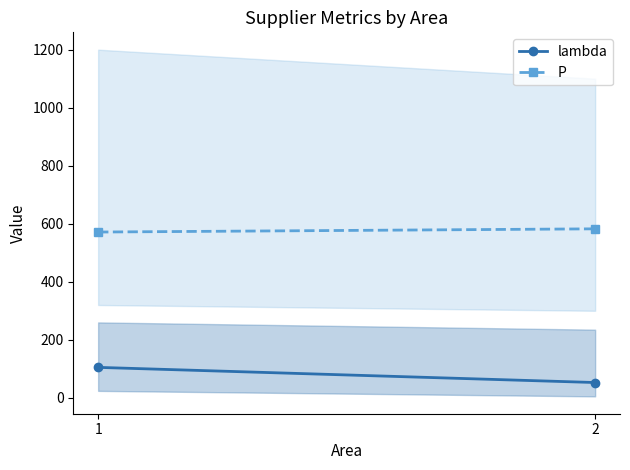

Rank the series by their maximum value, from highest to lowest.

P, lambda